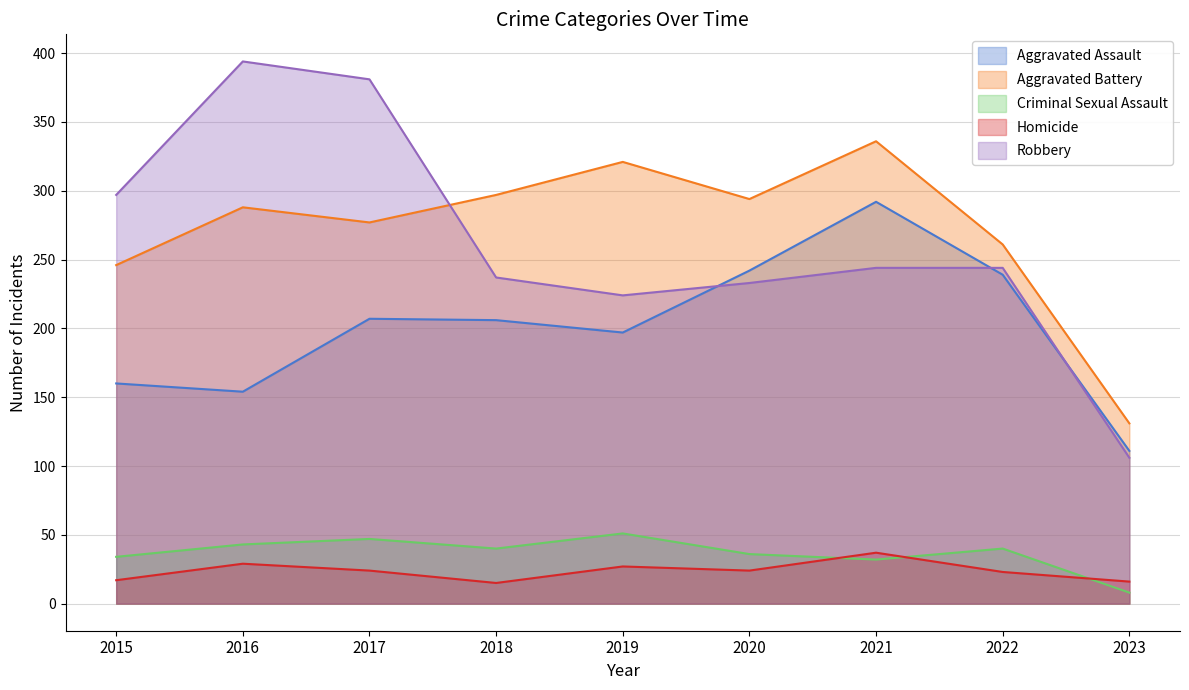

True or false: Aggravated Assault has more than 0 points higher than both neighbors.

True